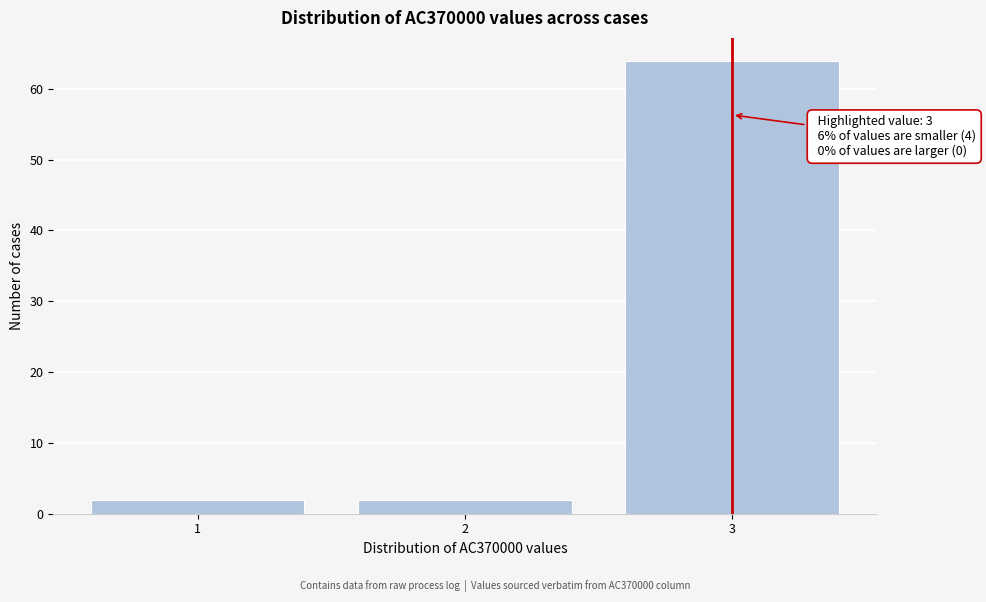

Reading left to right, transcribe all the data shown in this chart.

2	2	64